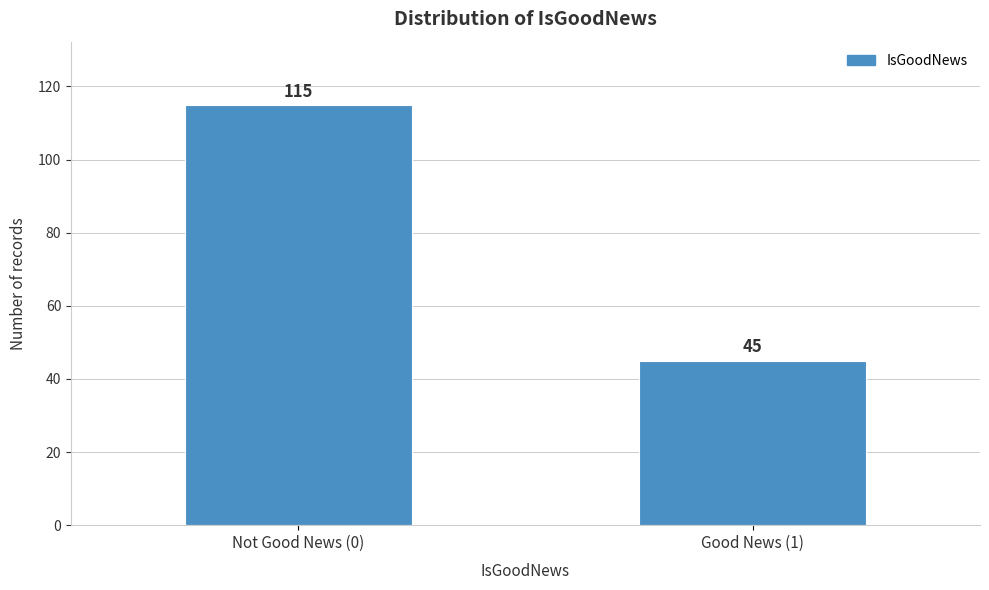

Reading left to right, list all the values displayed in this chart.

115	45